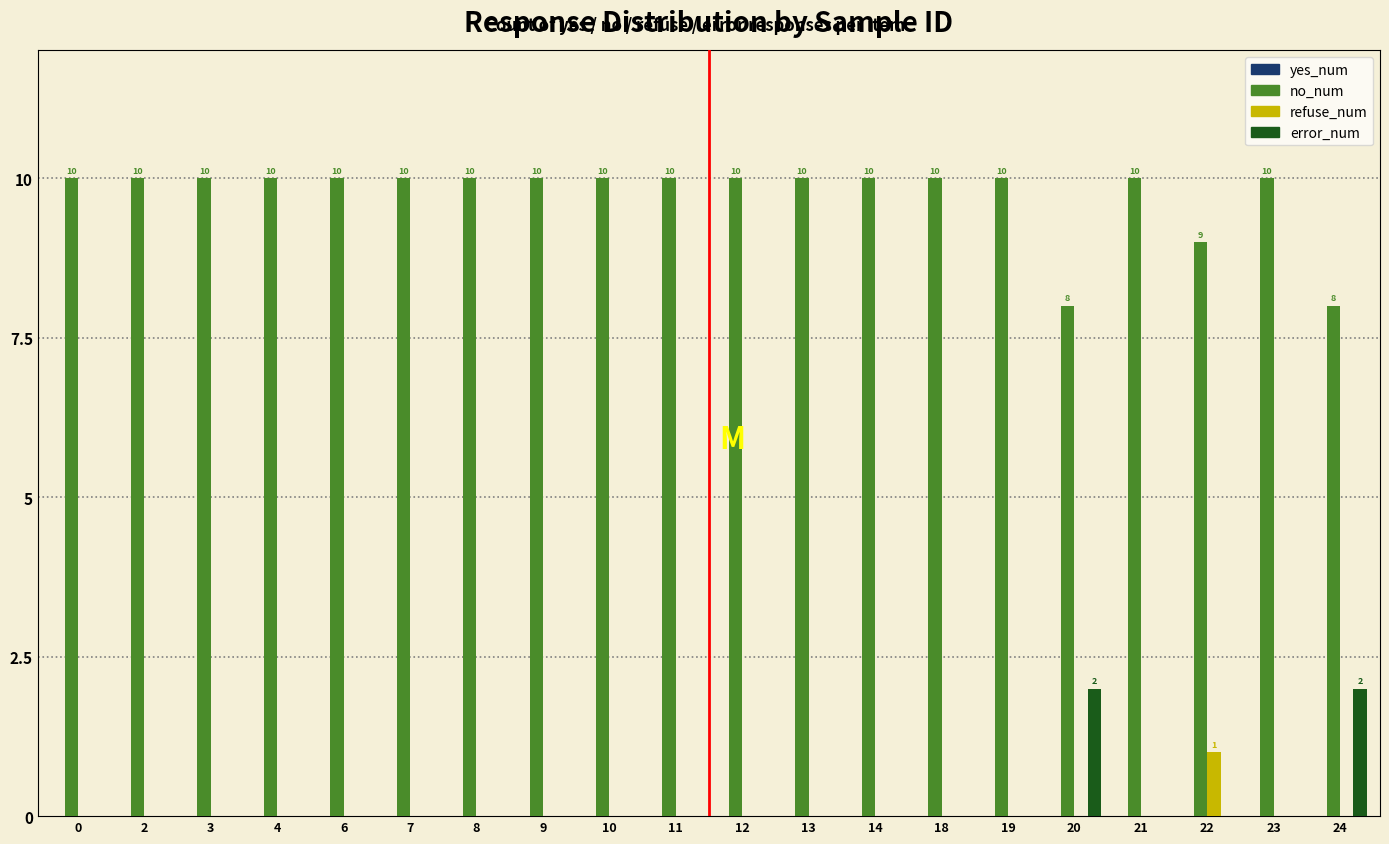

Which series has the largest total across all categories?

no_num